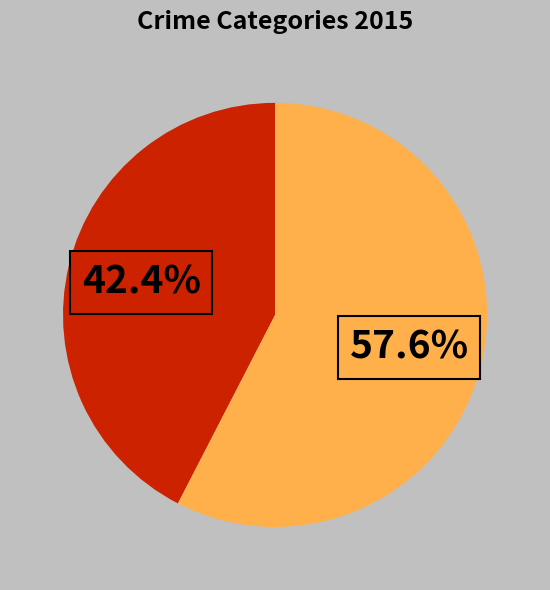

Is there a majority slice in this chart?

Yes